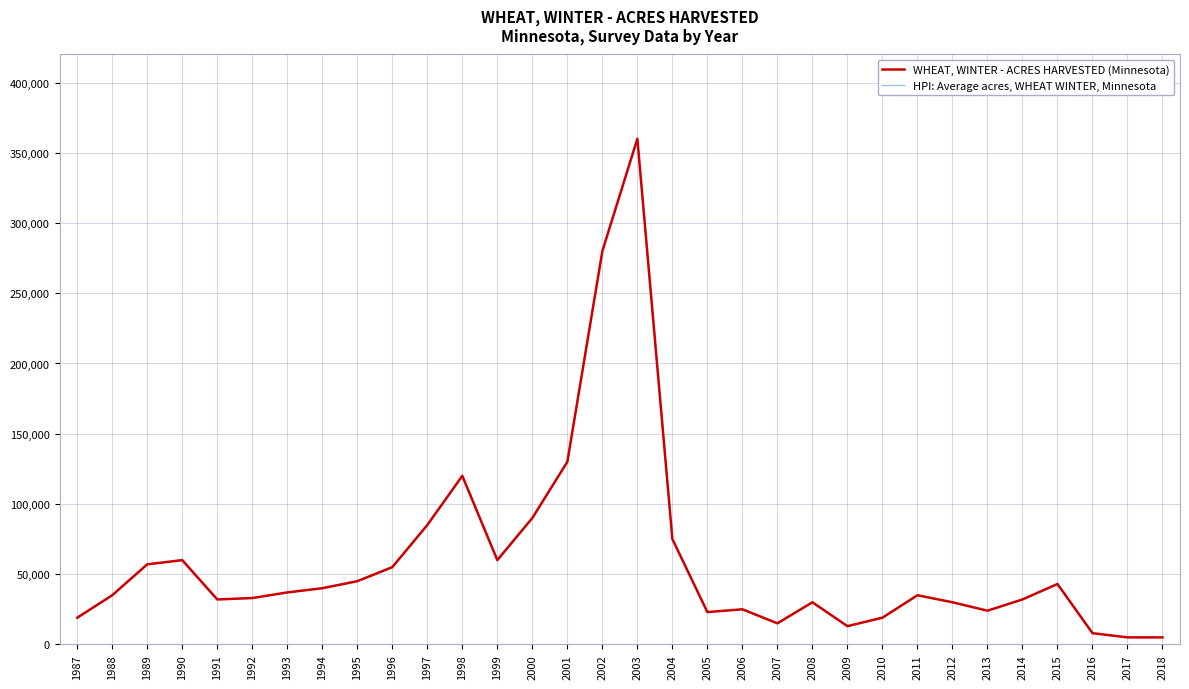

At which label is HPI: Average acres, WHEAT WINTER, Minnesota closest to 182500?

2001